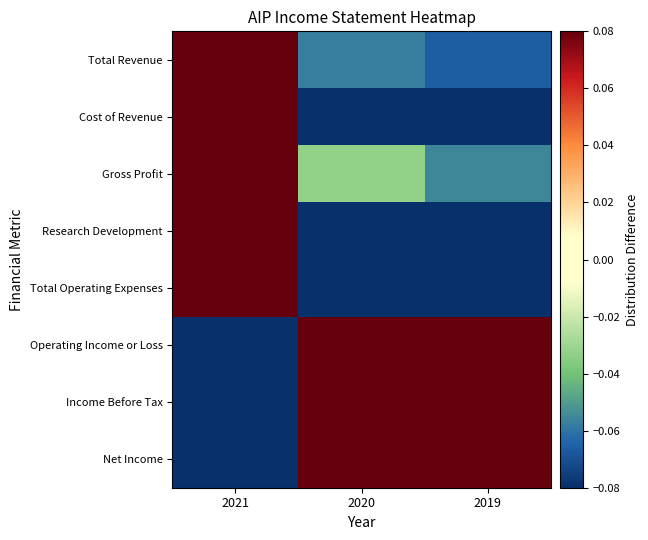

Reading right to left, transcribe all the data shown in this chart.

Total Revenue: 2019=-0.1	2020=-0.1	2021=0.1
Cost of Revenue: 2019=-0.1	2020=-0.1	2021=0.1
Gross Profit: 2019=-0.1	2020=-0.0	2021=0.1
Research Development: 2019=-0.1	2020=-0.1	2021=0.1
Total Operating Expenses: 2019=-0.1	2020=-0.1	2021=0.1
Operating Income or Loss: 2019=0.1	2020=0.1	2021=-0.1
Income Before Tax: 2019=0.1	2020=0.1	2021=-0.1
Net Income: 2019=0.1	2020=0.1	2021=-0.1